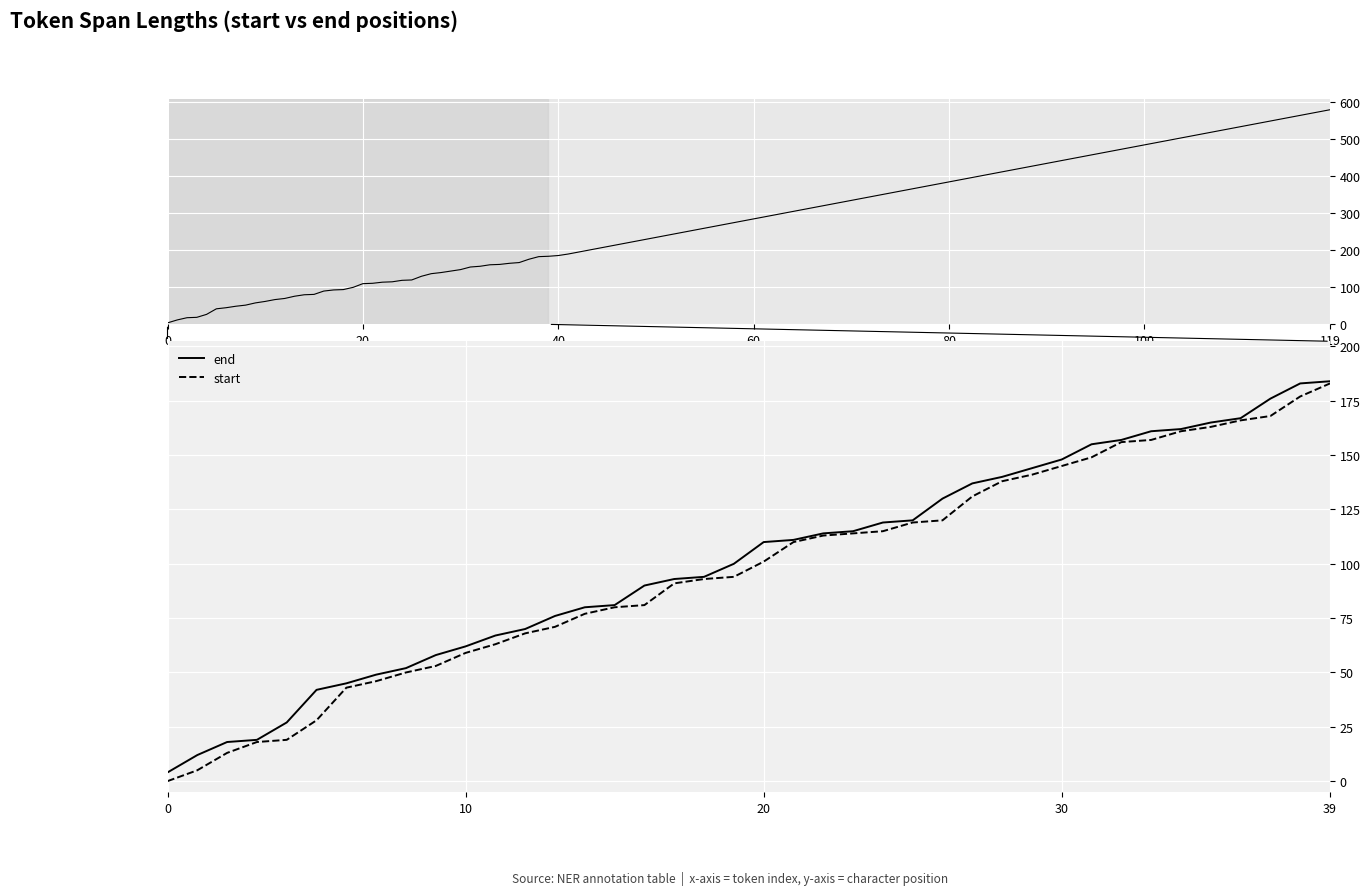

What is the difference between the maximum and second lowest values in the start series?

178